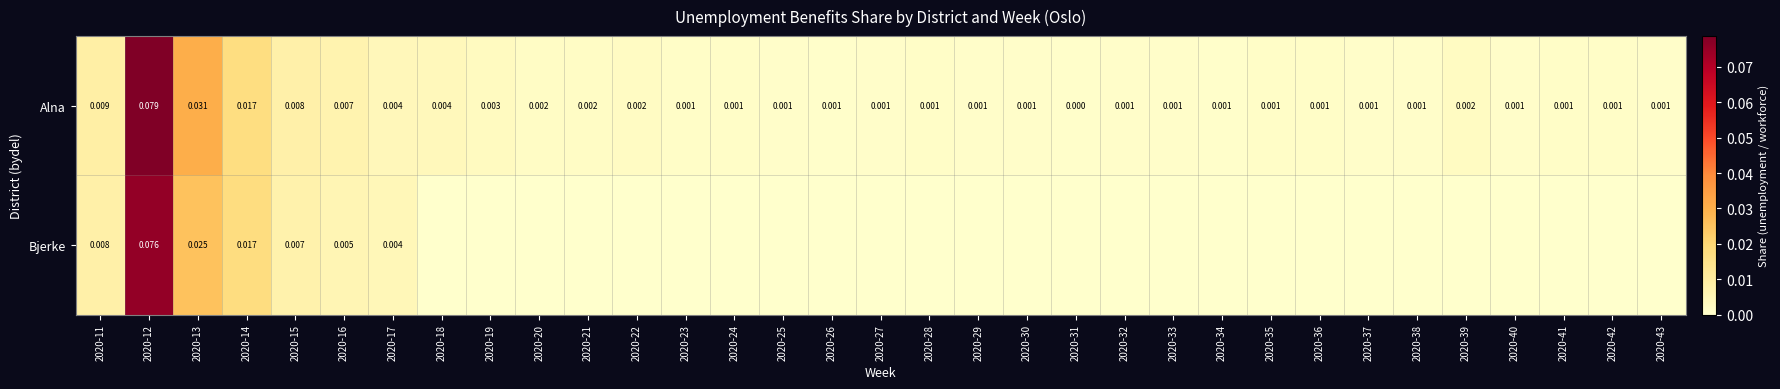

What is the greatest value displayed?

0.1